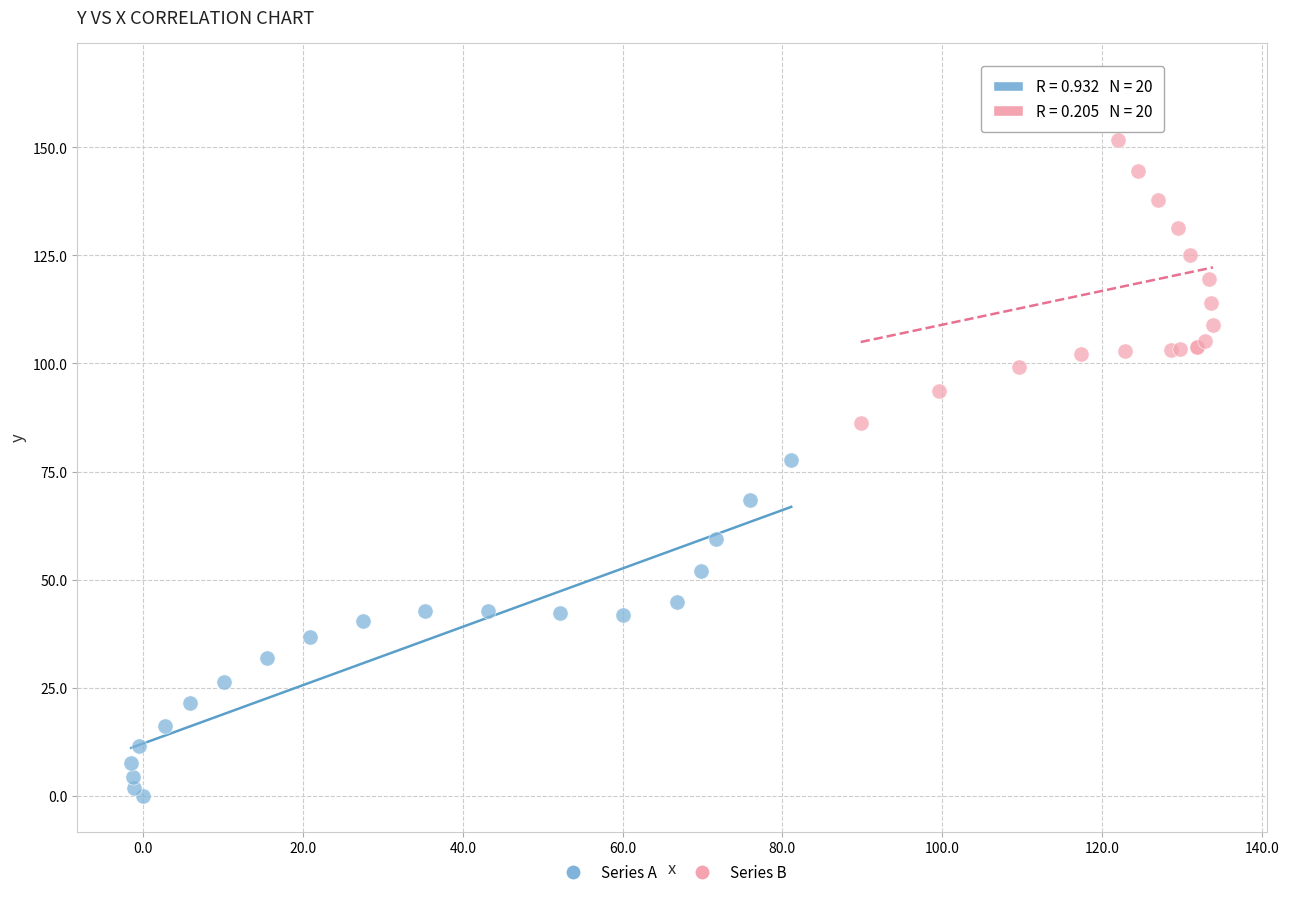

Which series reaches the minimum Y coordinate?

Series A